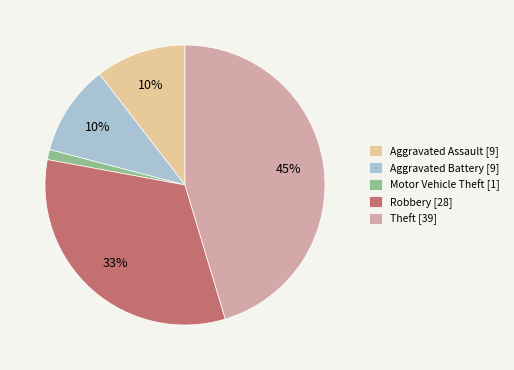

Count the number of slices in the pie.

5